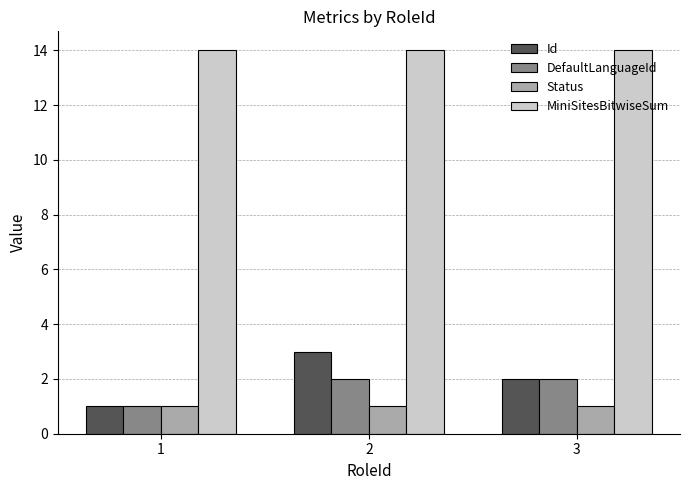

The value of MiniSitesBitwiseSum at 1 is 14. True or false?

True